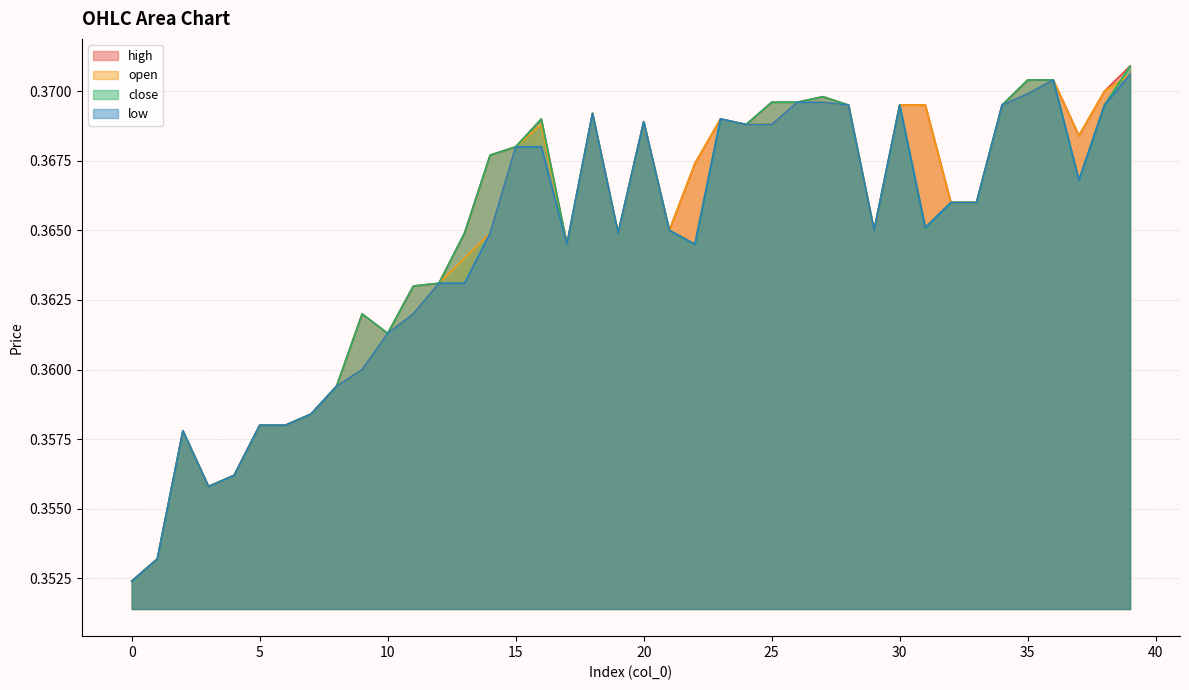

What is the value of the high point at the 11th from the left?

0.4